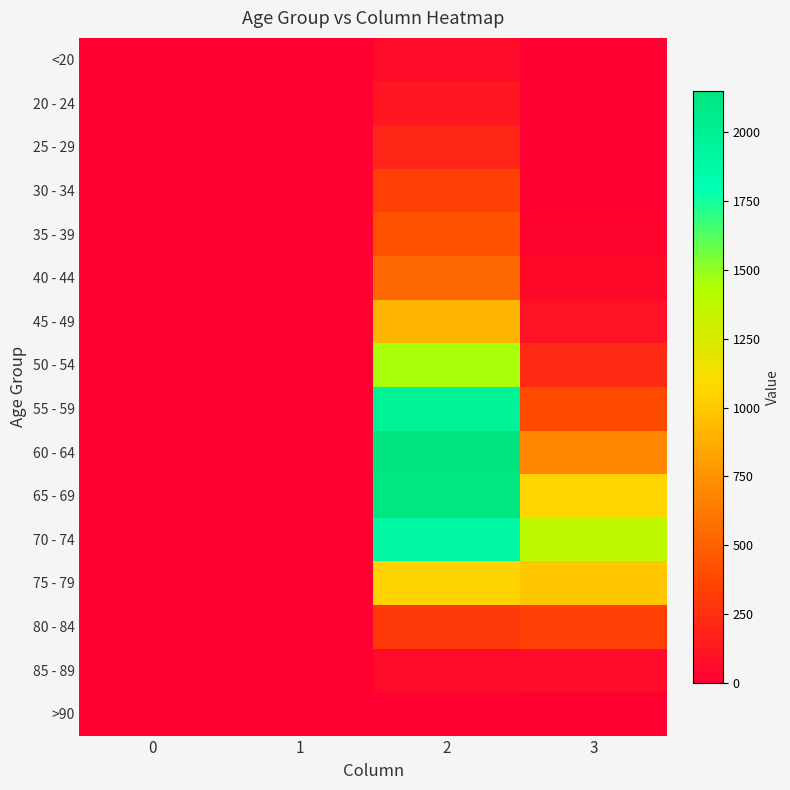

At which category is the sum across all series the highest?

2